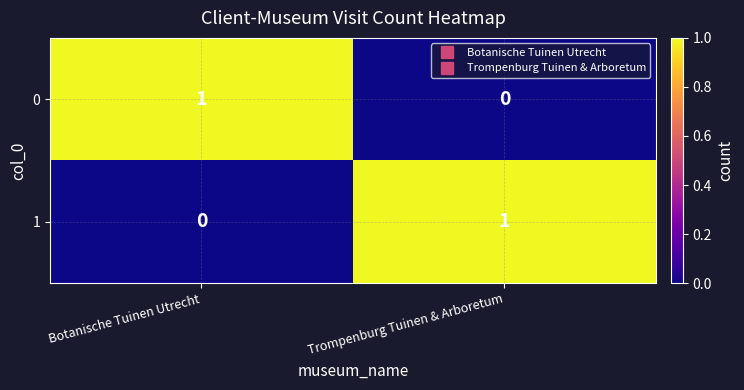

How many distinct data groups are displayed?

2